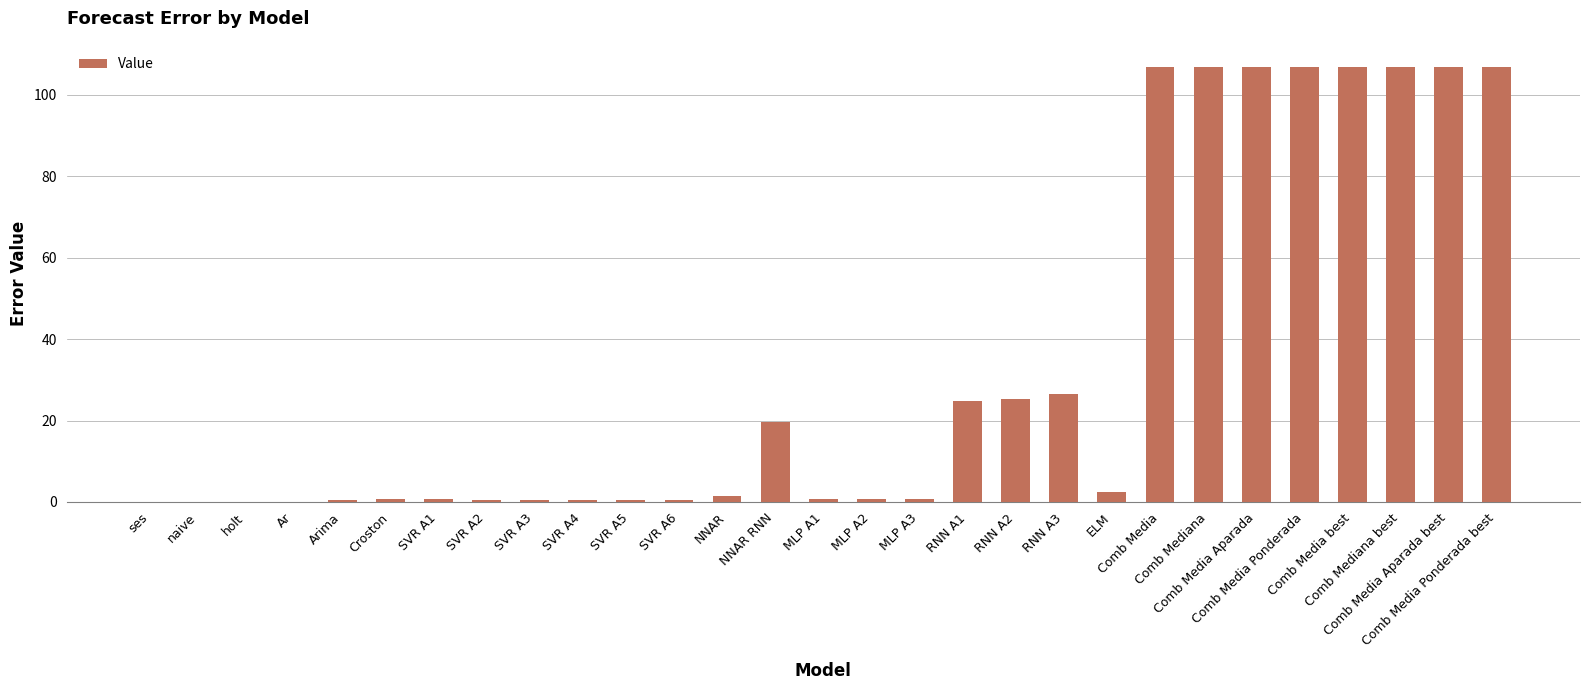

What is the sum of all values?

962.5